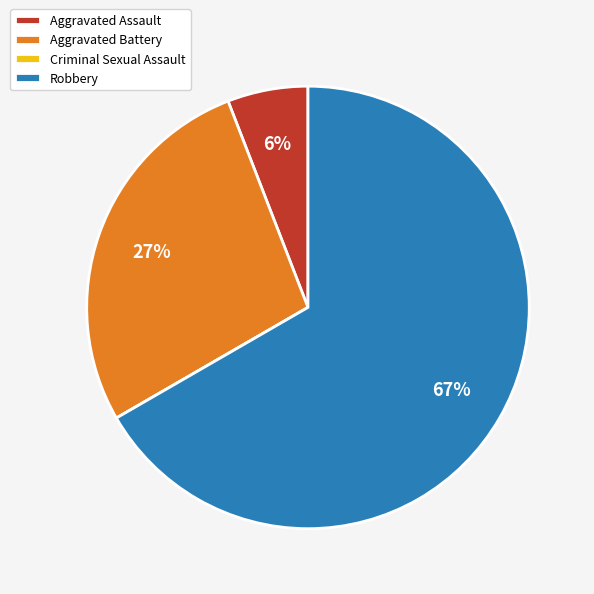

Is it true that Aggravated Assault is 1% of the pie?

False